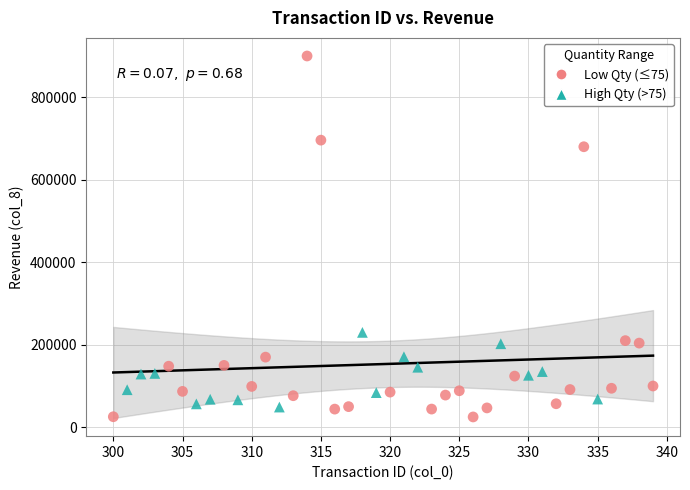

What are all the series names shown in the legend?

Low Qty (≤75), High Qty (>75)